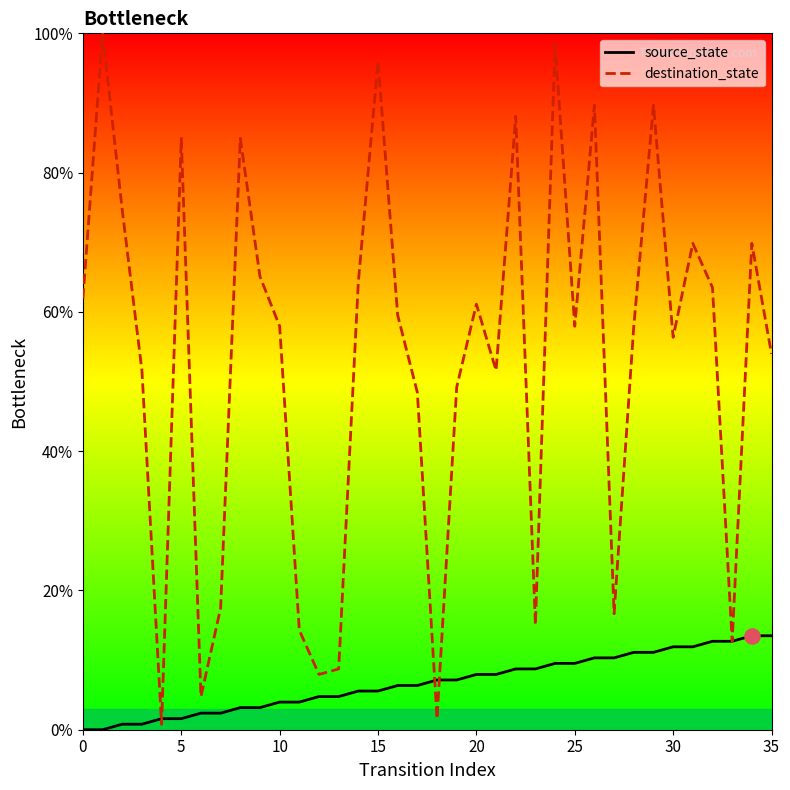

Which series reaches the minimum Y coordinate?

source_state